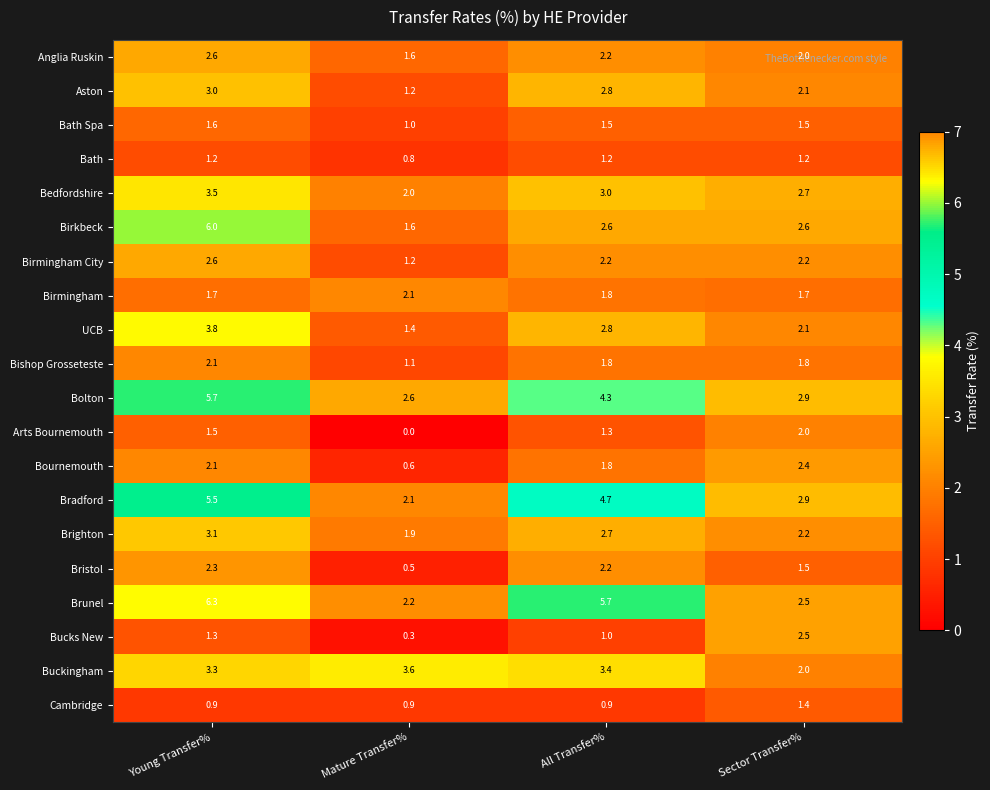

What is the difference between the second highest and minimum values in the Birkbeck series?

1.0